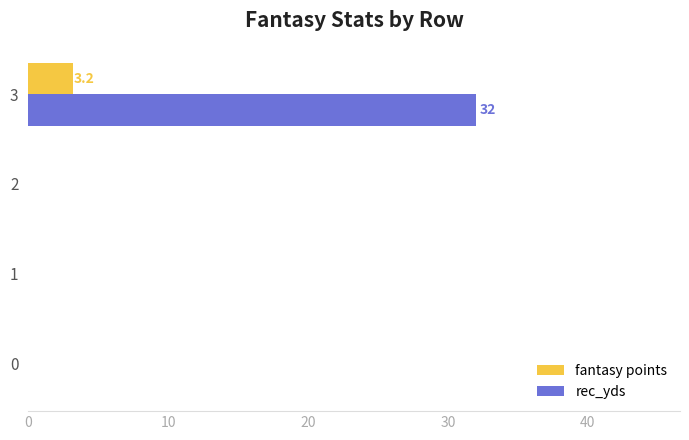

What is the sum of all rec_yds values?

32.0